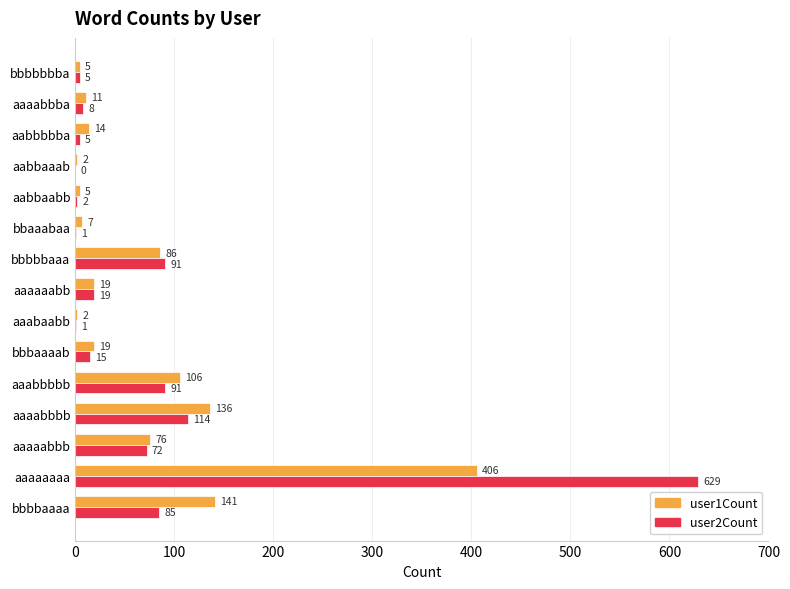

The value of user1Count at aaaaaabb is 19. True or false?

True